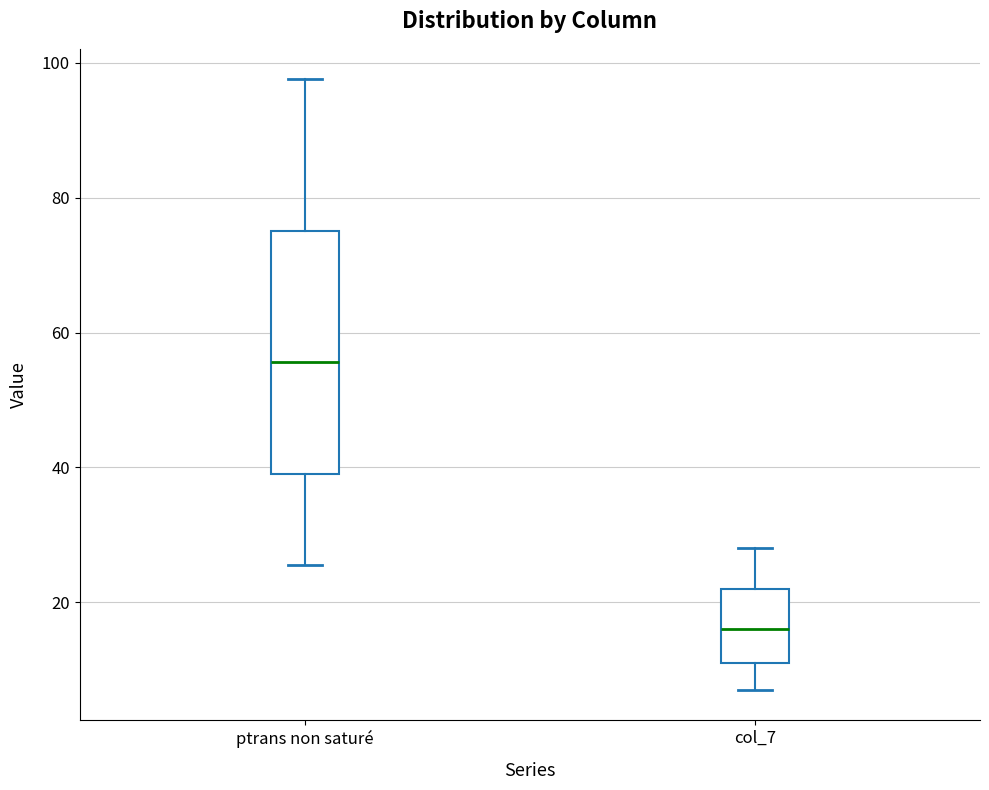

Which box has the highest median line?

ptrans non saturé